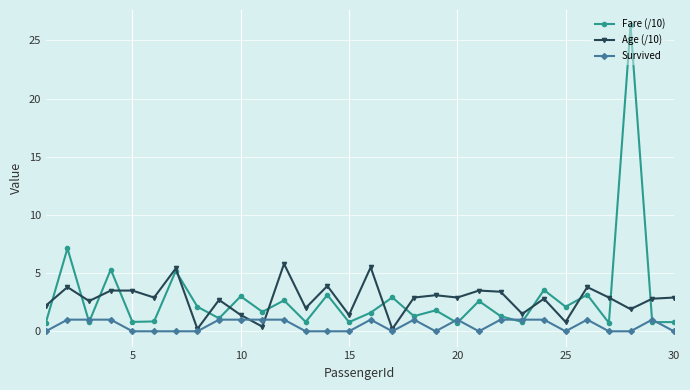

Is this an area chart (filled region under the line)?

No